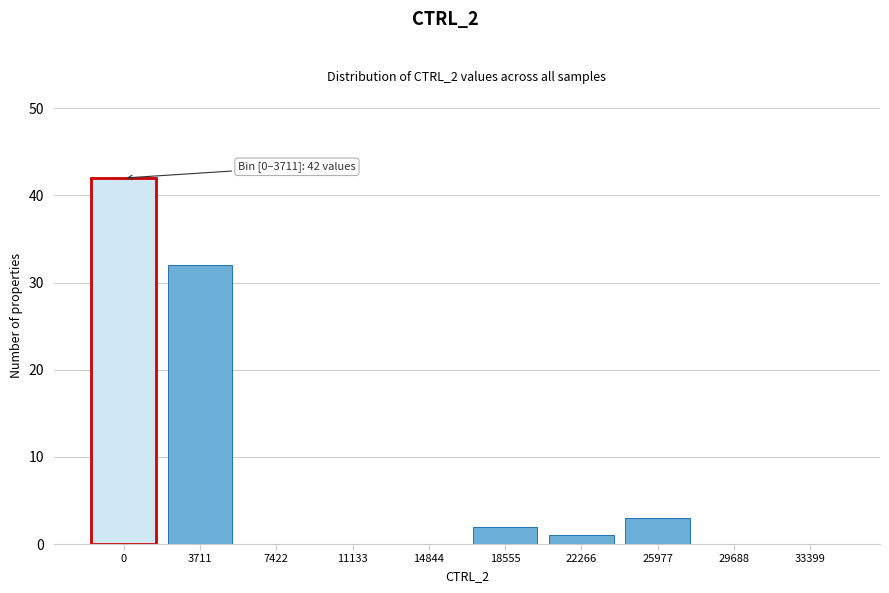

Reading left to right, extract all data points from this chart.

0=42	3711=32	7422=0	11133=0	14844=0	18555=2	22266=1	25977=3	29688=0	33399=0